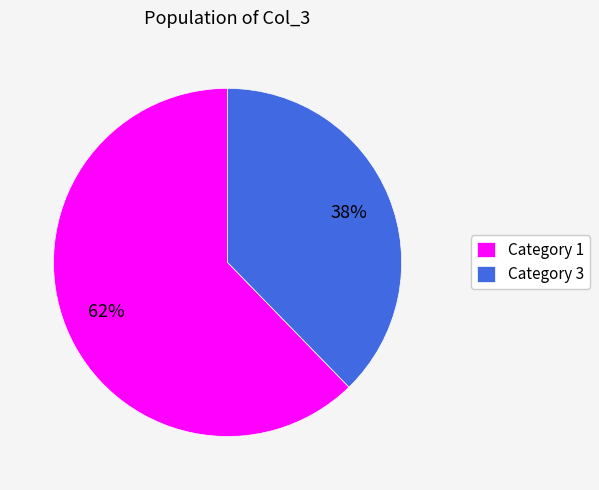

Is it true that Category 1 is 68% of the pie?

False